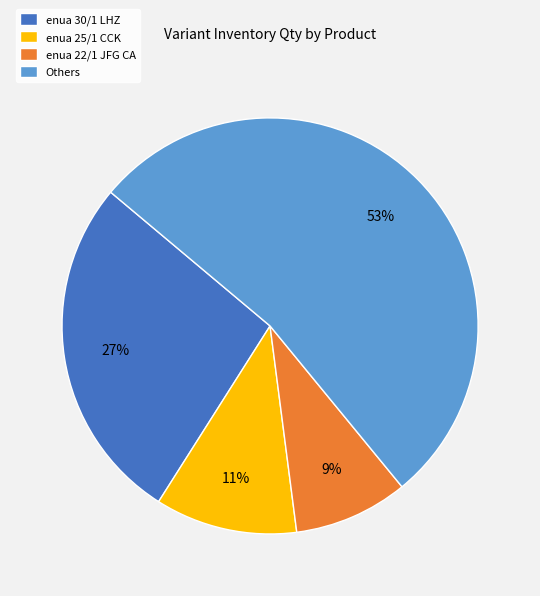

How many segments does this pie chart have?

4